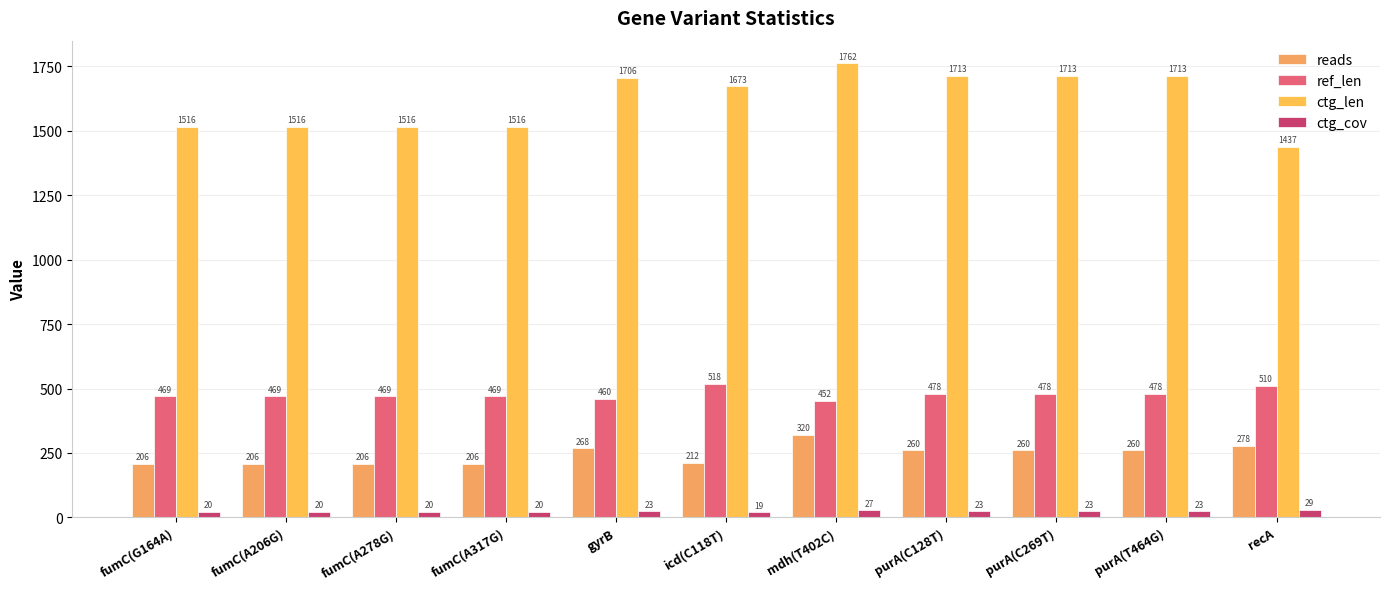

Read the ctg_cov value at mdh(T402C).

27.3